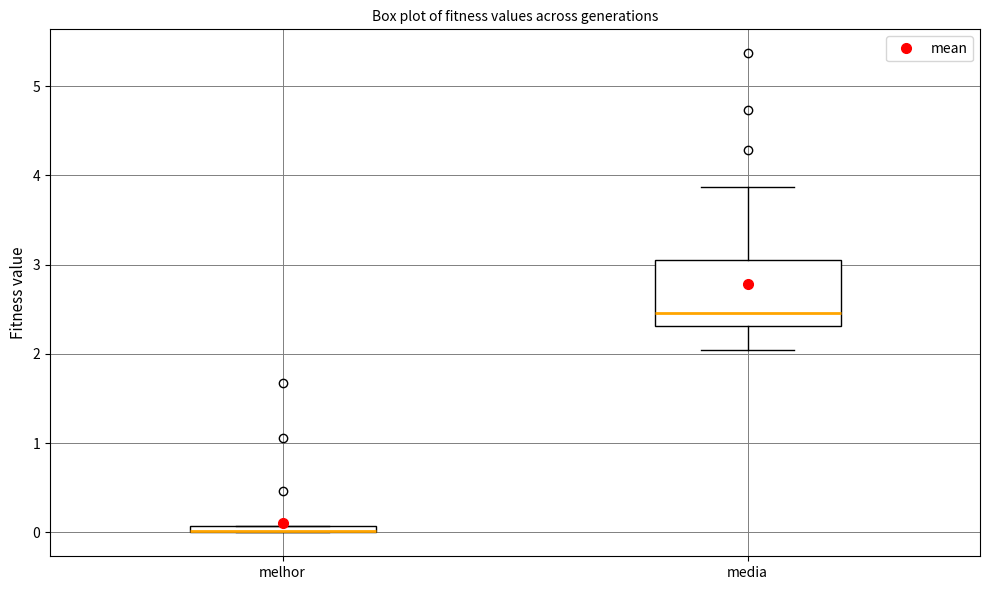

Where is the upper edge of the box for media on the y-axis? The values are not printed on the chart, so give them approximately, as read against the axis.

3.0